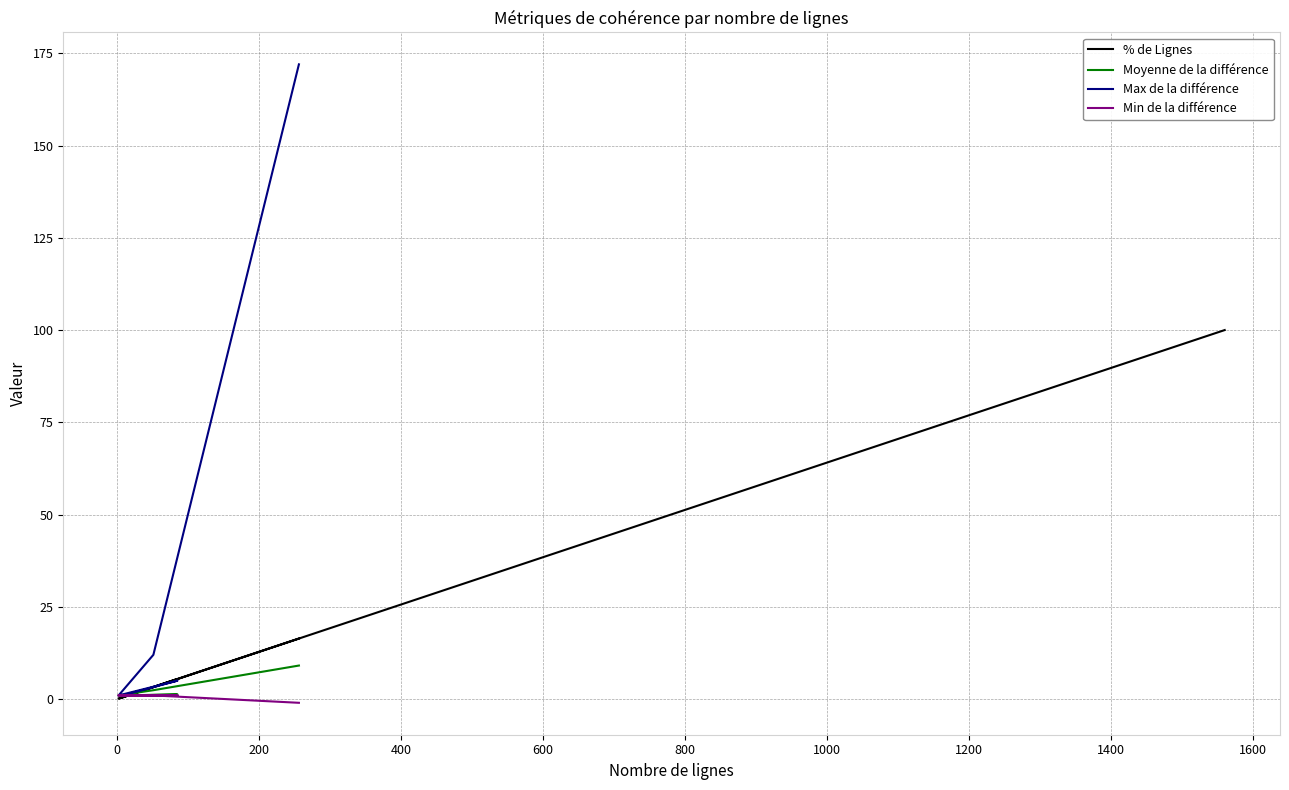

Between 200 and 600, which series saw the biggest shift?

% de Lignes